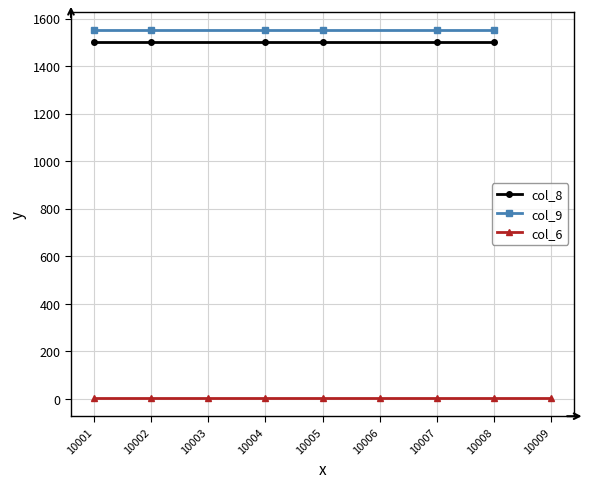

At which label is col_6 closest to 3?

10001